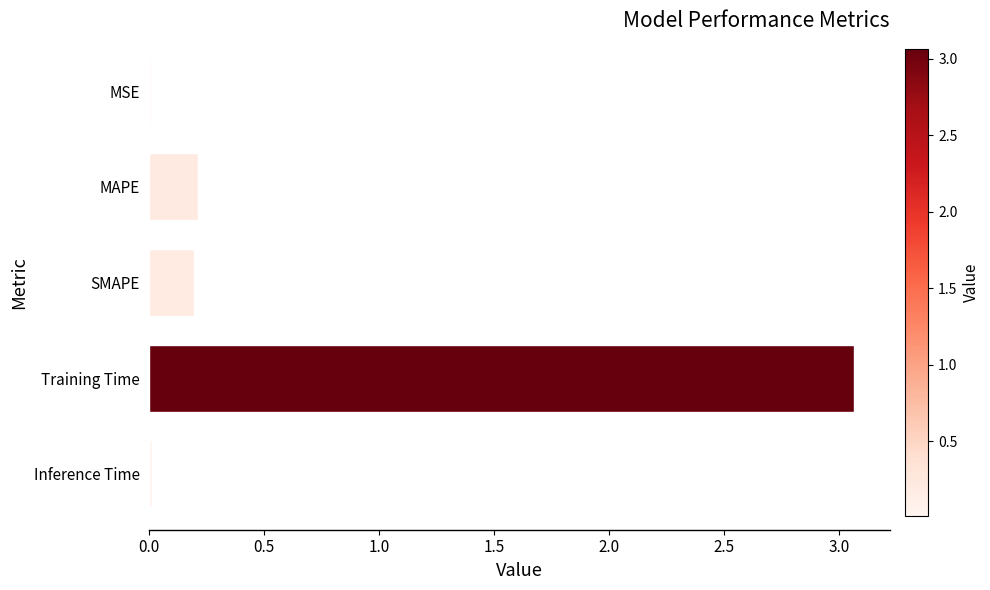

What is the sum of all values?

3.5